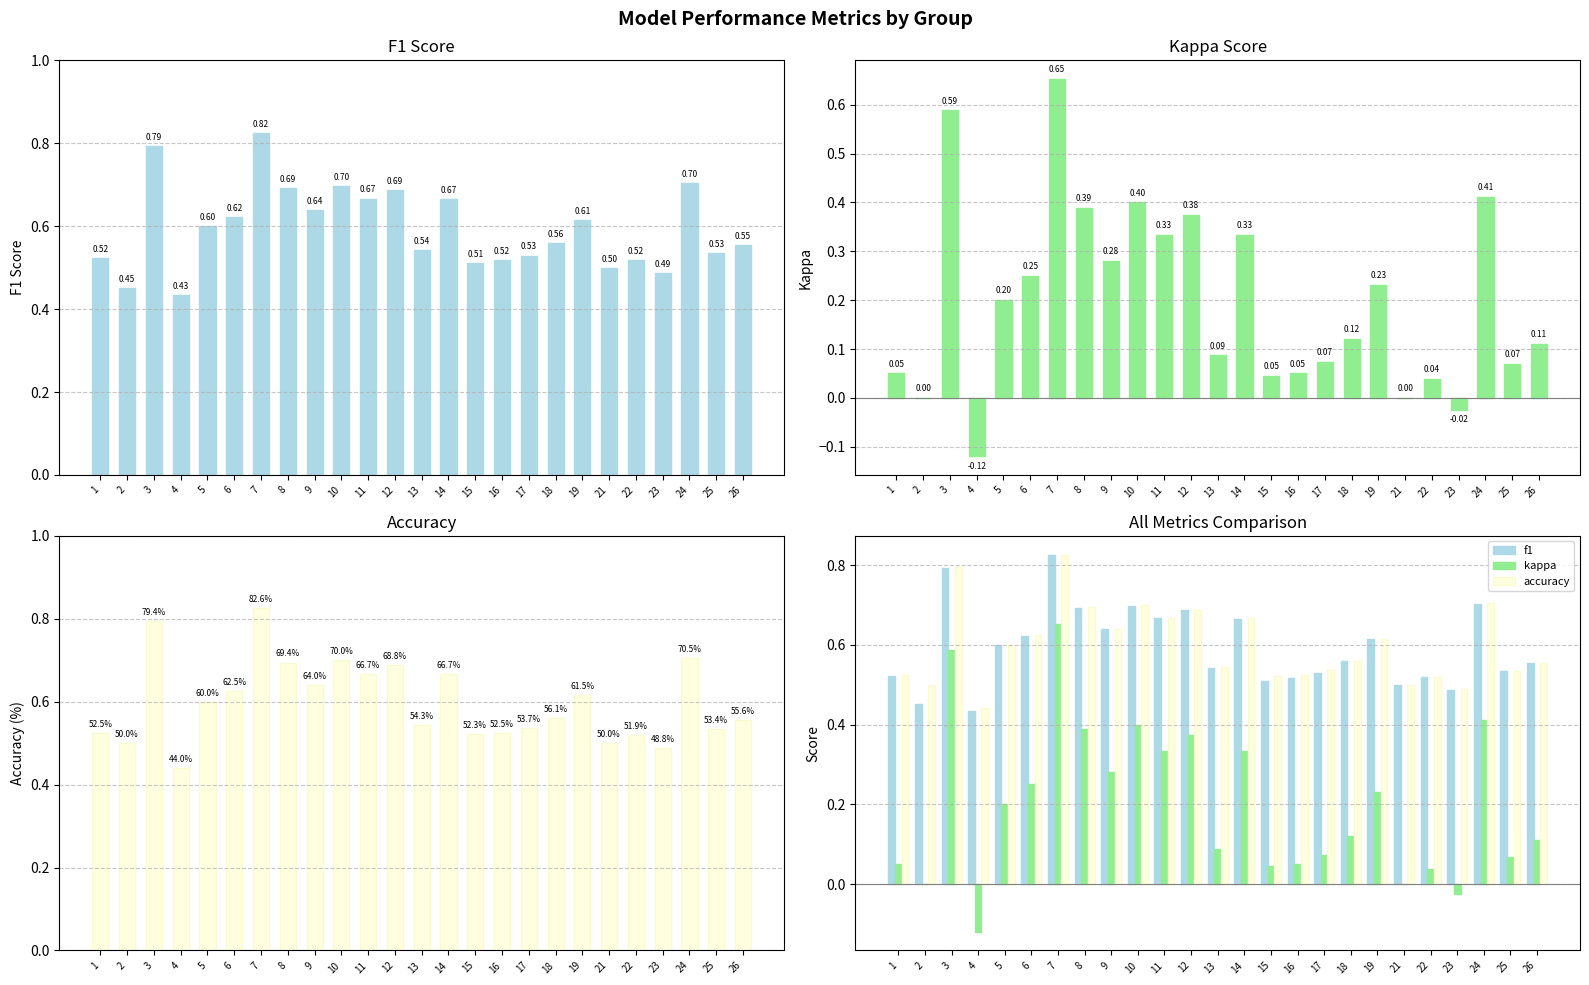

What is the difference between the maximum and minimum values in the kappa series?

0.8